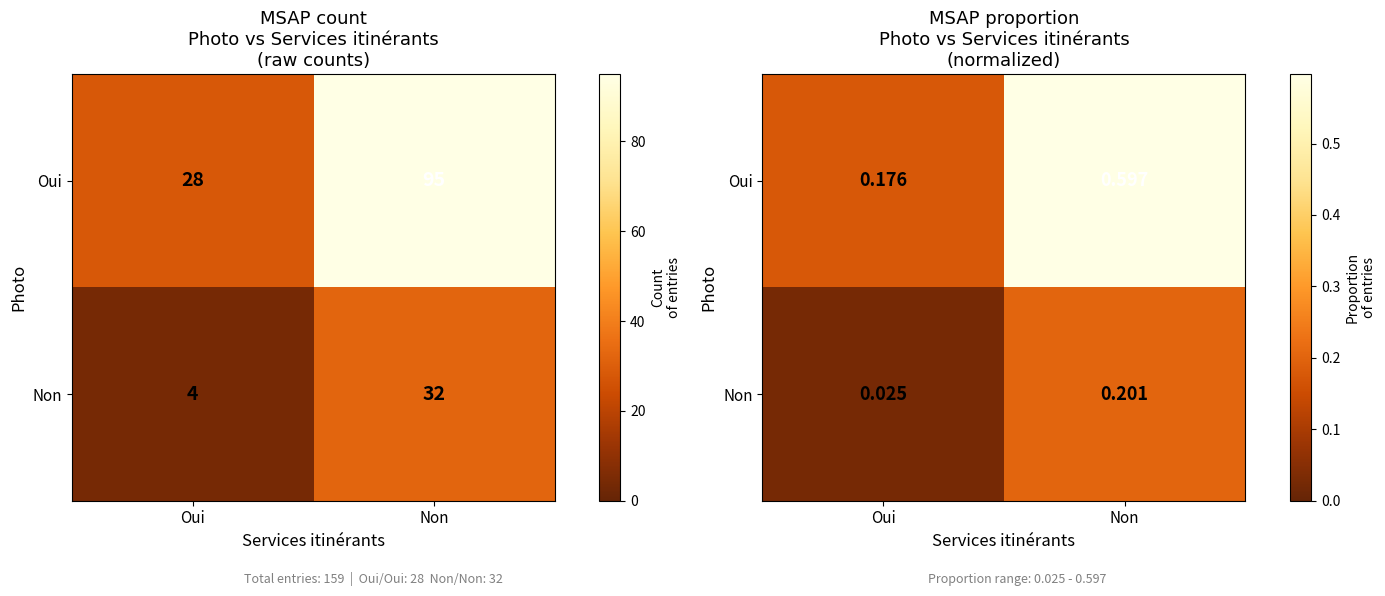

Between Oui and Non, which series saw the biggest shift?

Oui